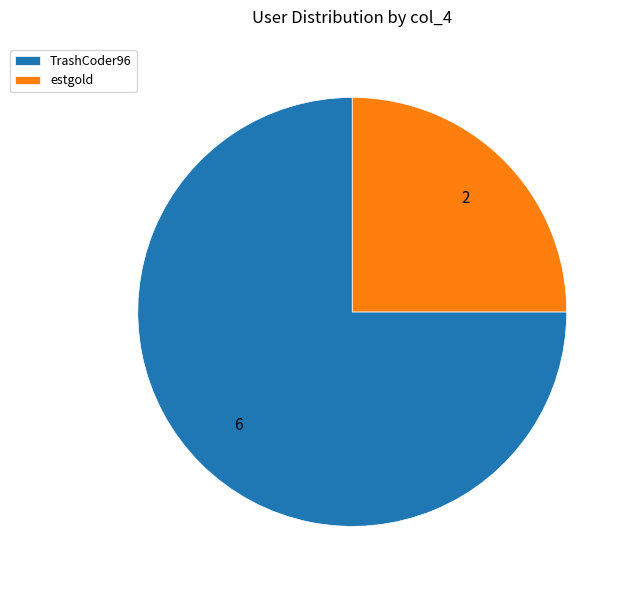

Which slice is the largest?

TrashCoder96